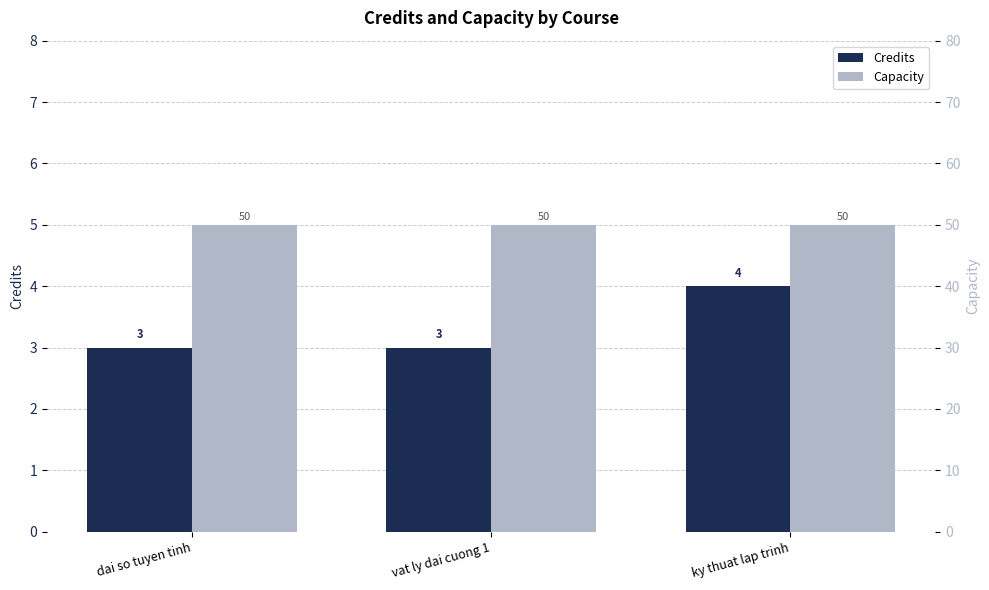

What is the sum of all Capacity values?

150